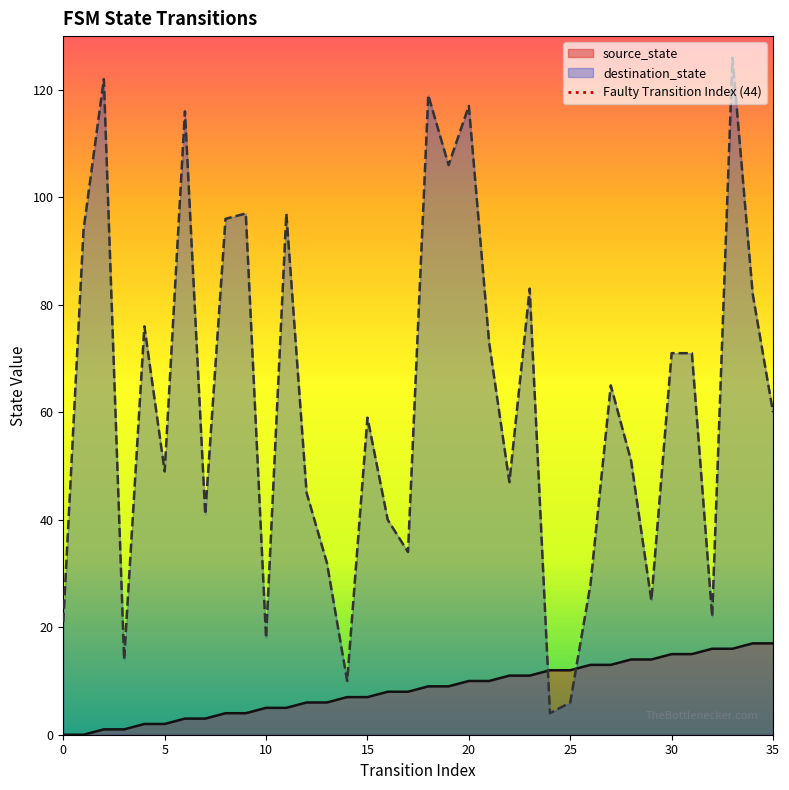

True or false: source_state has more than 2 points higher than both neighbors.

False